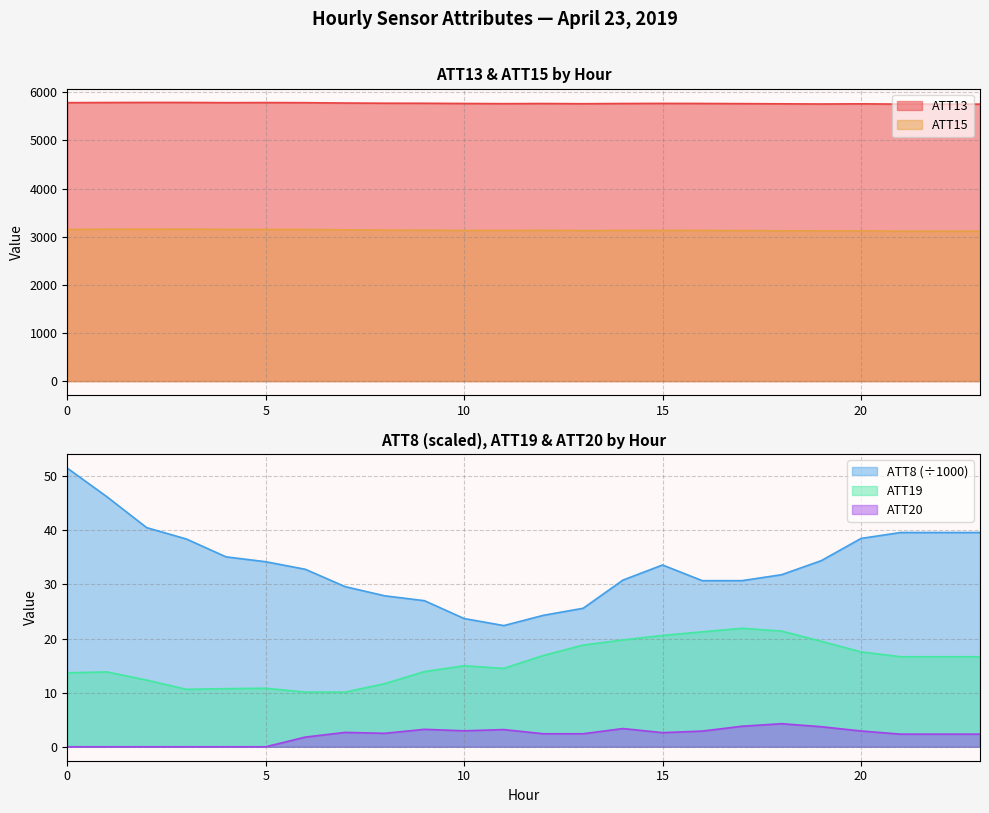

How many interior local peaks does the ATT19 series have?

4